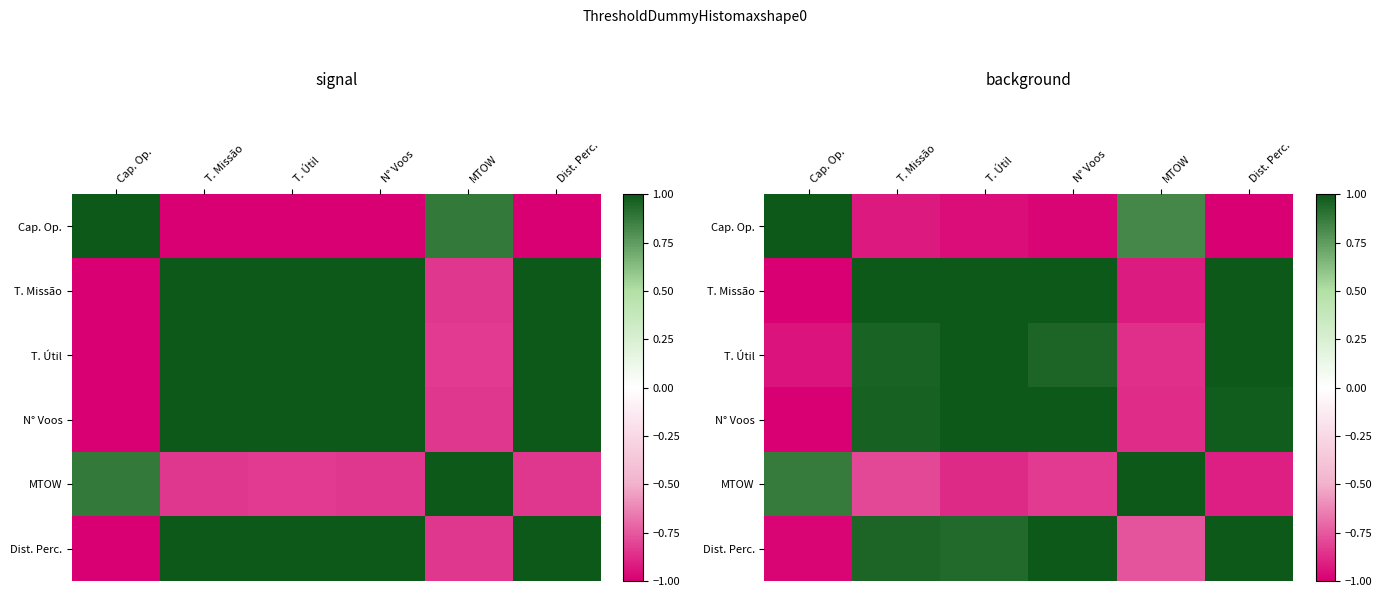

List the labels in order of Dist. Perc. value, smallest first.

Cap. Op., MTOW, T. Útil, T. Missão, N° Voos, Dist. Perc.